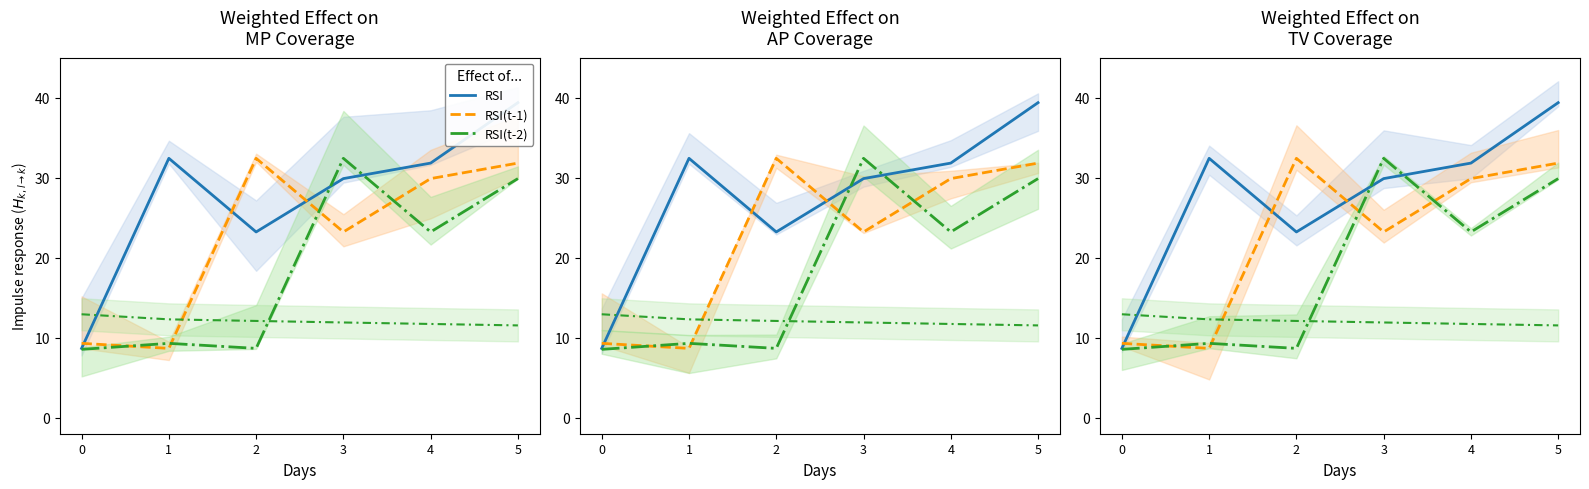

List the labels in order of RSI value, smallest first.

0, 2, 3, 4, 1, 5